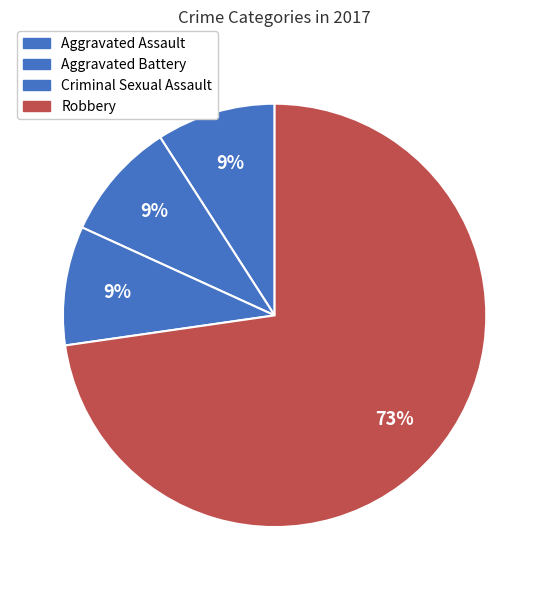

Which has a higher value, Aggravated Battery or Criminal Sexual Assault?

Aggravated Battery